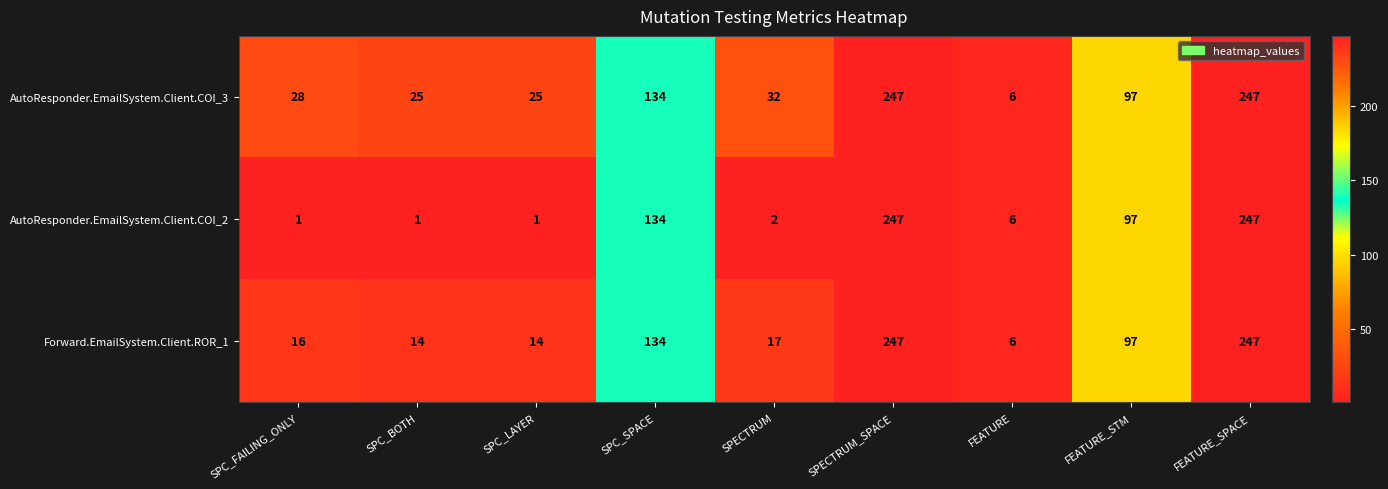

List the series in order of their overall mean, lowest first.

AutoResponder.EmailSystem.Client.COI_2, Forward.EmailSystem.Client.ROR_1, AutoResponder.EmailSystem.Client.COI_3